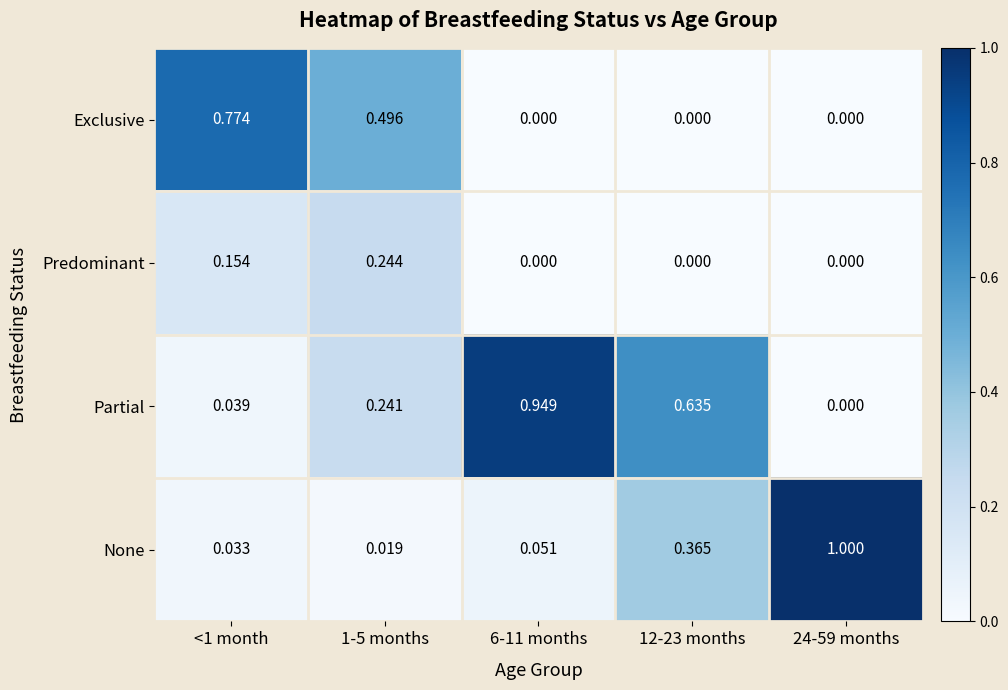

Which series has the widest spread of values?

None